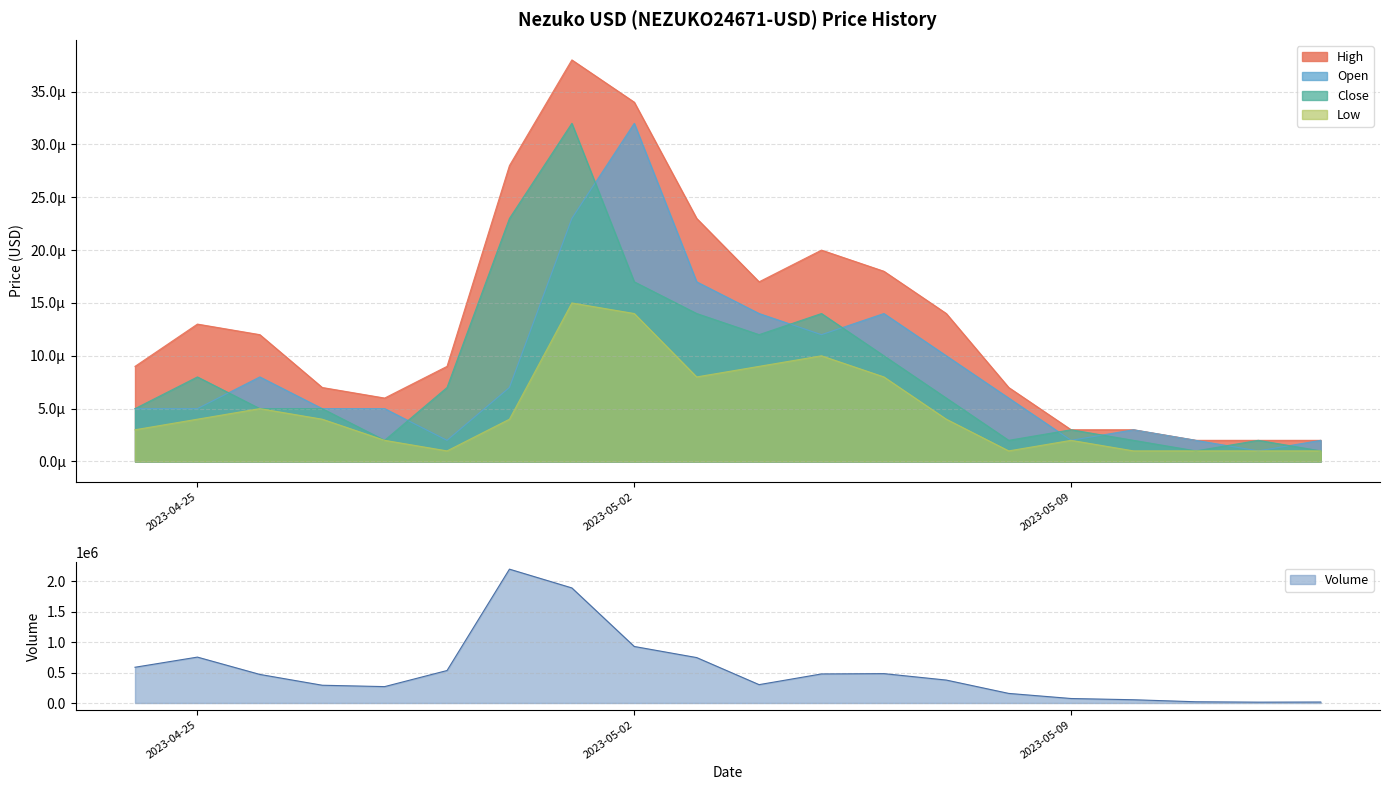

Which has a higher value, 2023-05-04 or 2023-05-07?

2023-05-04